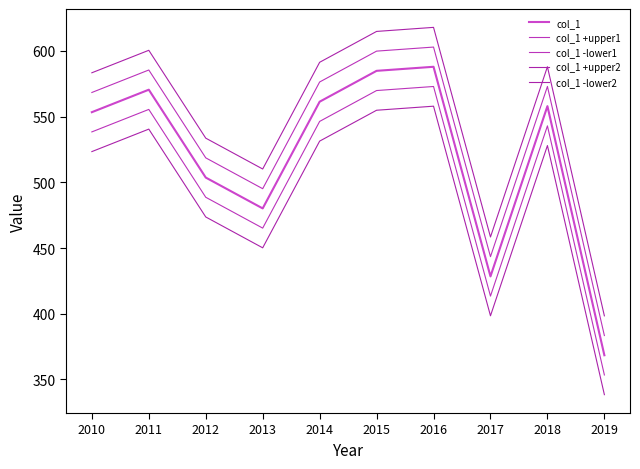

At 2011, list the series in order from largest to smallest.

col_1 +upper2, col_1 +upper1, col_1, col_1 -lower1, col_1 -lower2